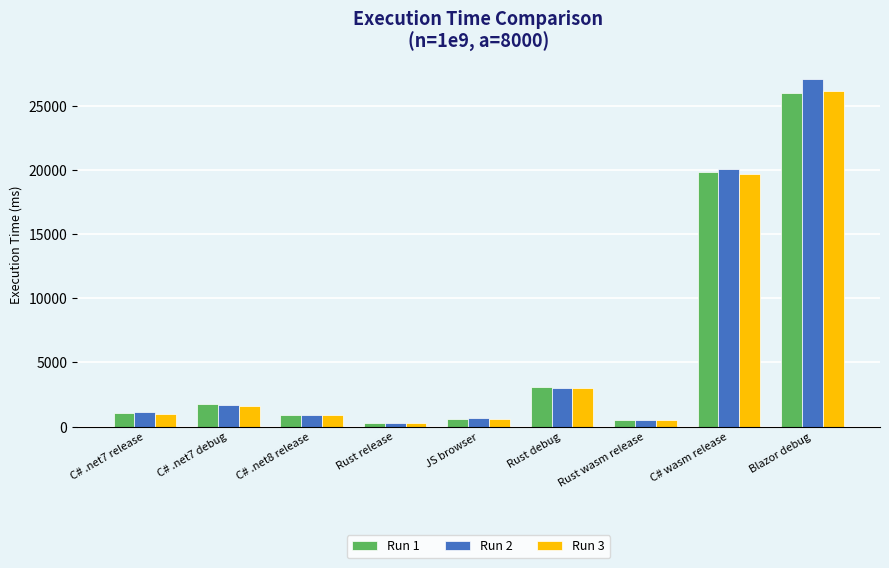

At which category is the sum across all series the highest?

Blazor debug